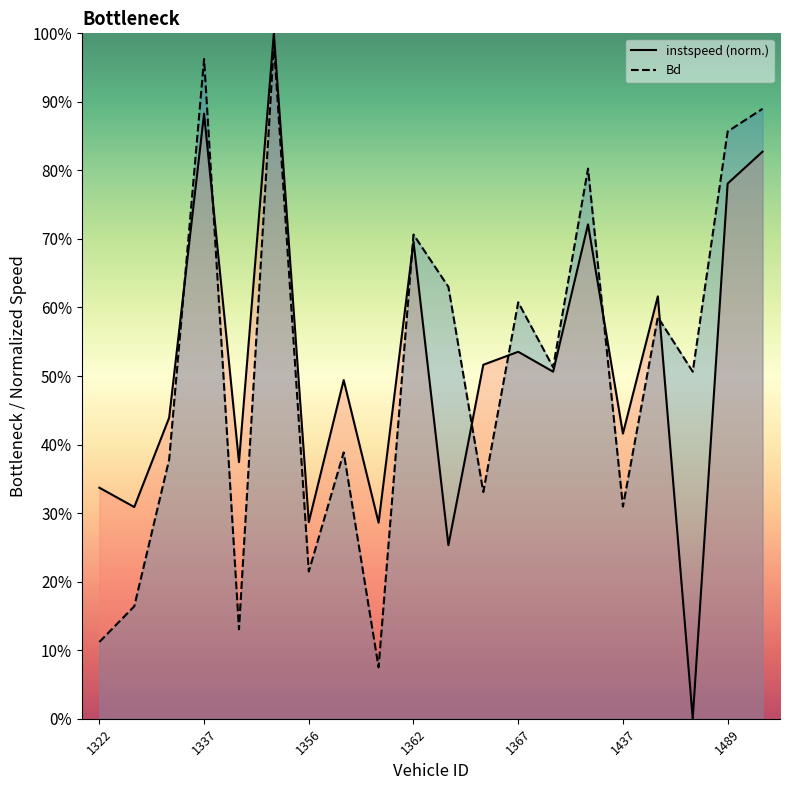

Rank the series at 14 from highest to lowest value.

Bd line, instspeed line